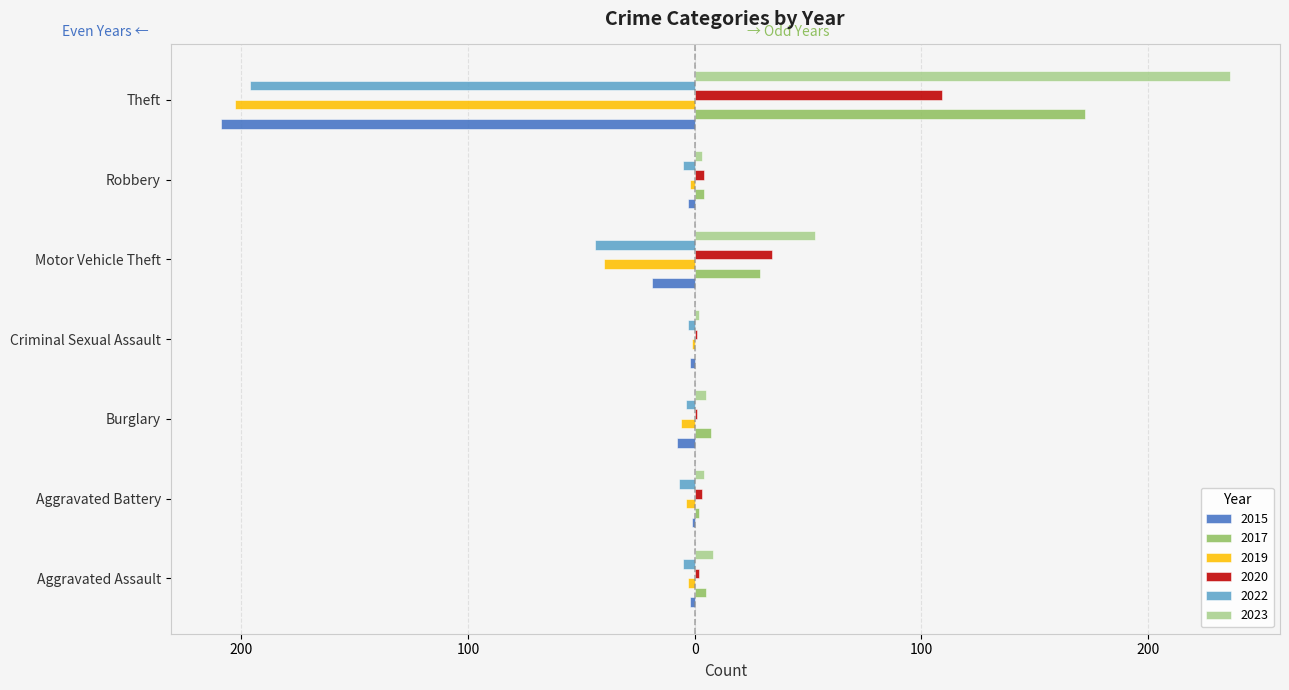

What are all the series names shown in the legend?

2015, 2017, 2019, 2020, 2022, 2023